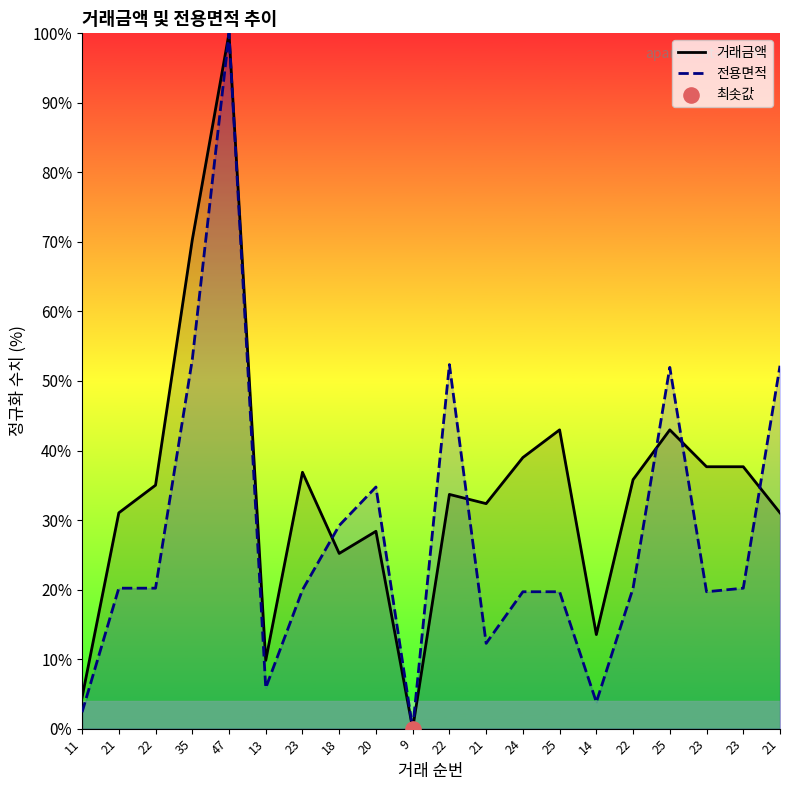

What is the total value across all series at 23?

56.8